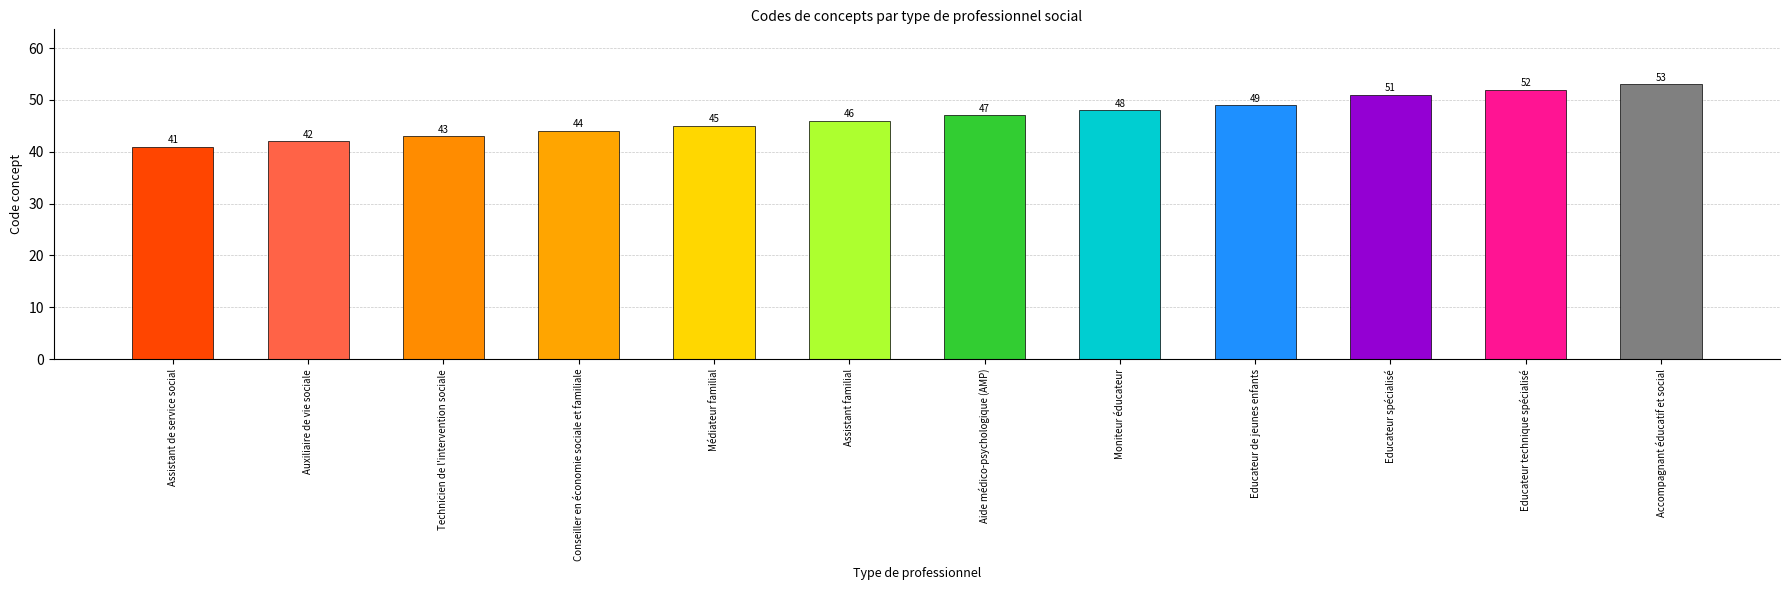

Count the number of data series in this chart.

1